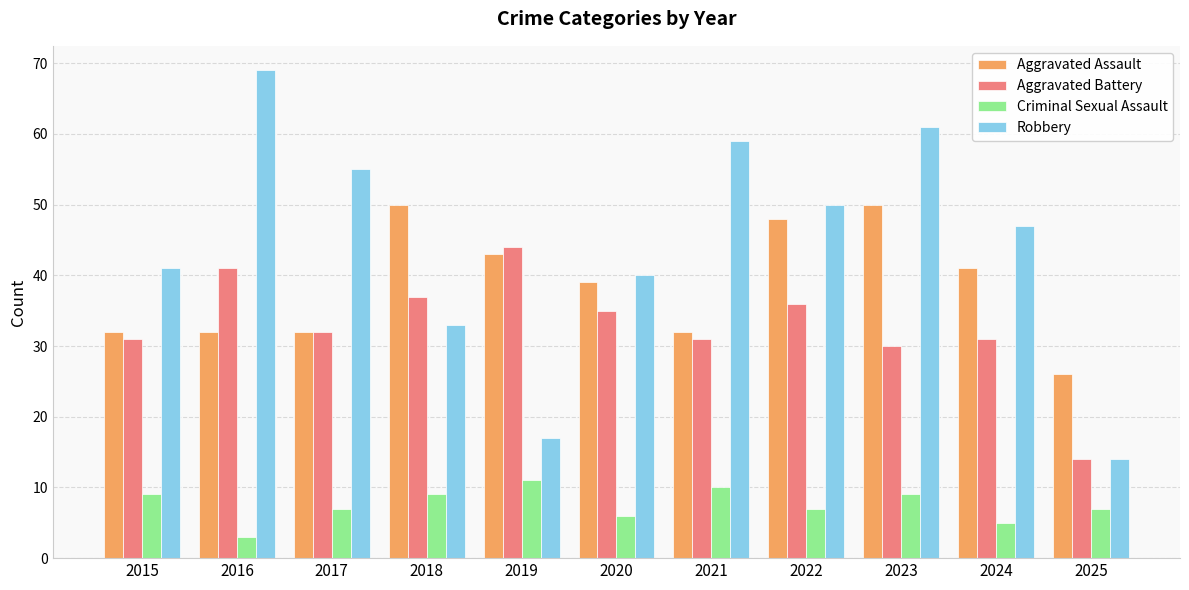

Rank the series by their maximum value, from highest to lowest.

Robbery, Aggravated Assault, Aggravated Battery, Criminal Sexual Assault